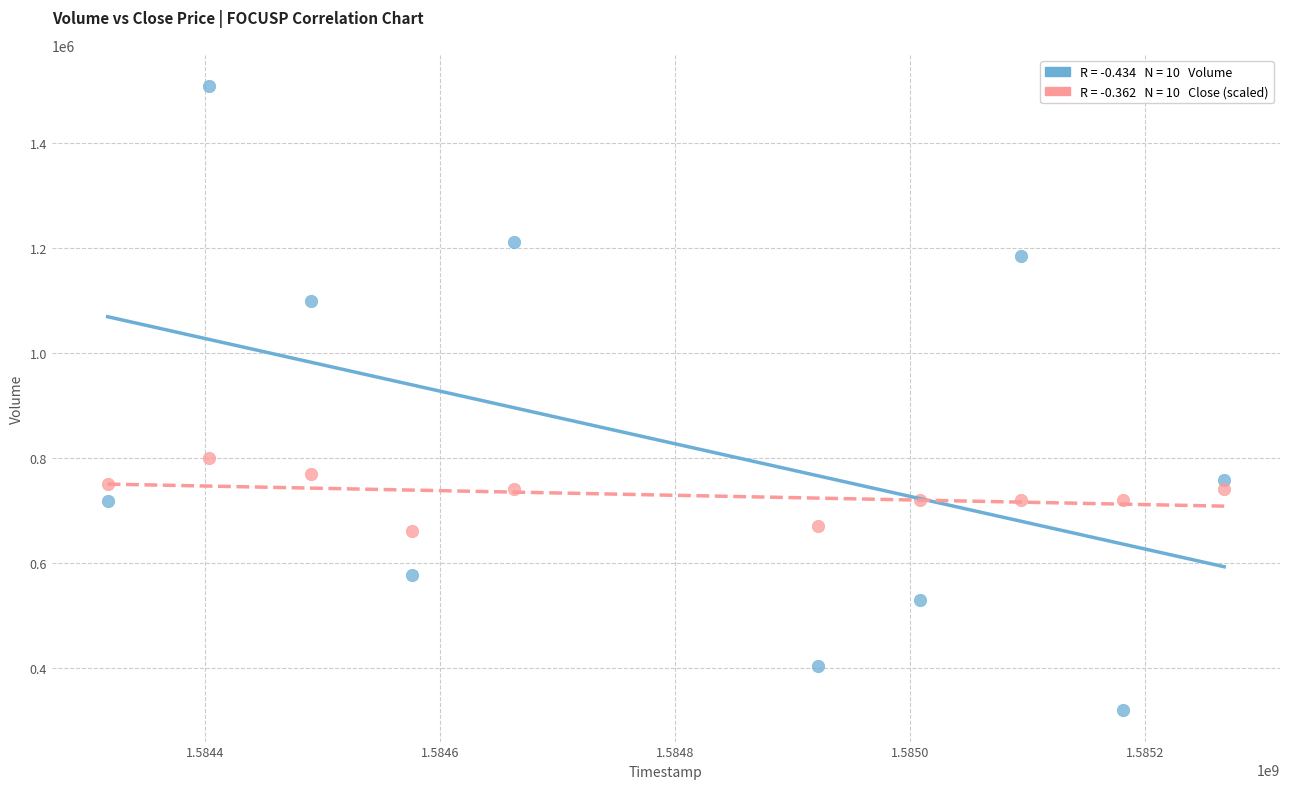

Across all data points, what is the range of X values (max minus min)?

950400